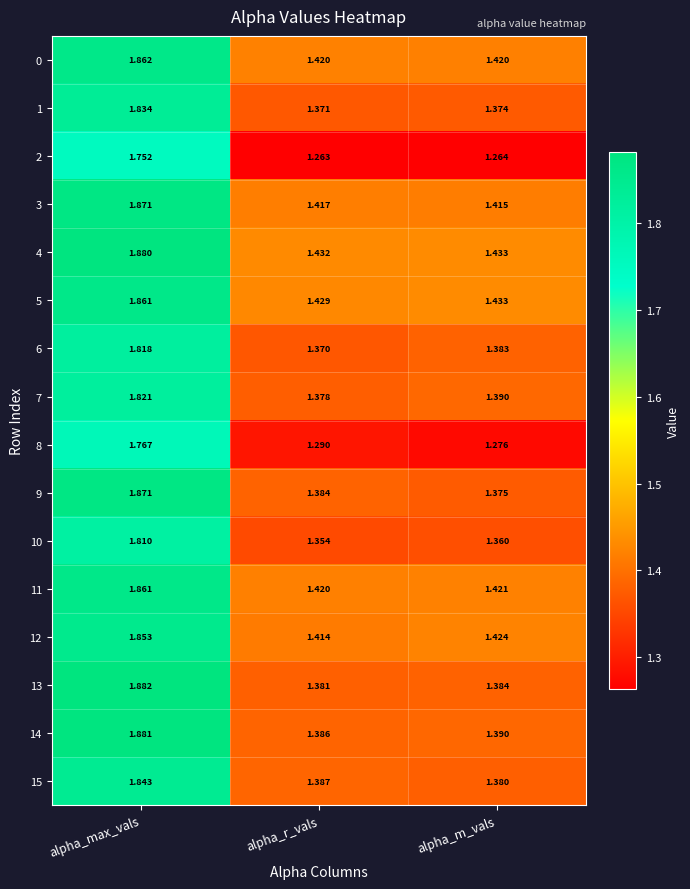

Where is 13 nearest to the value 1?

alpha_r_vals